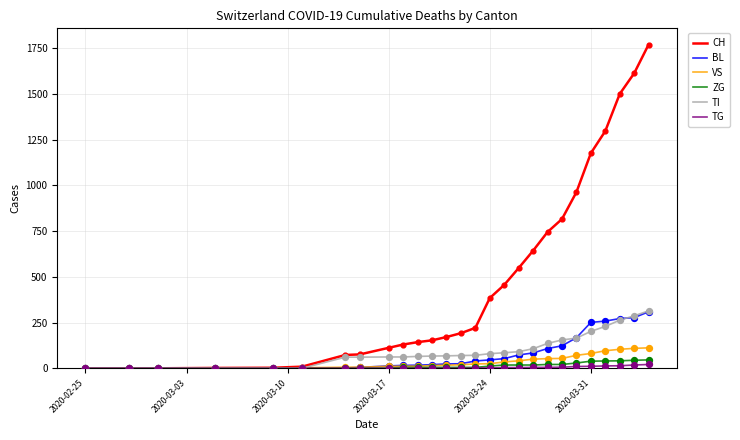

What are all the series names shown in the legend?

CH, BL, VS, ZG, TI, TG